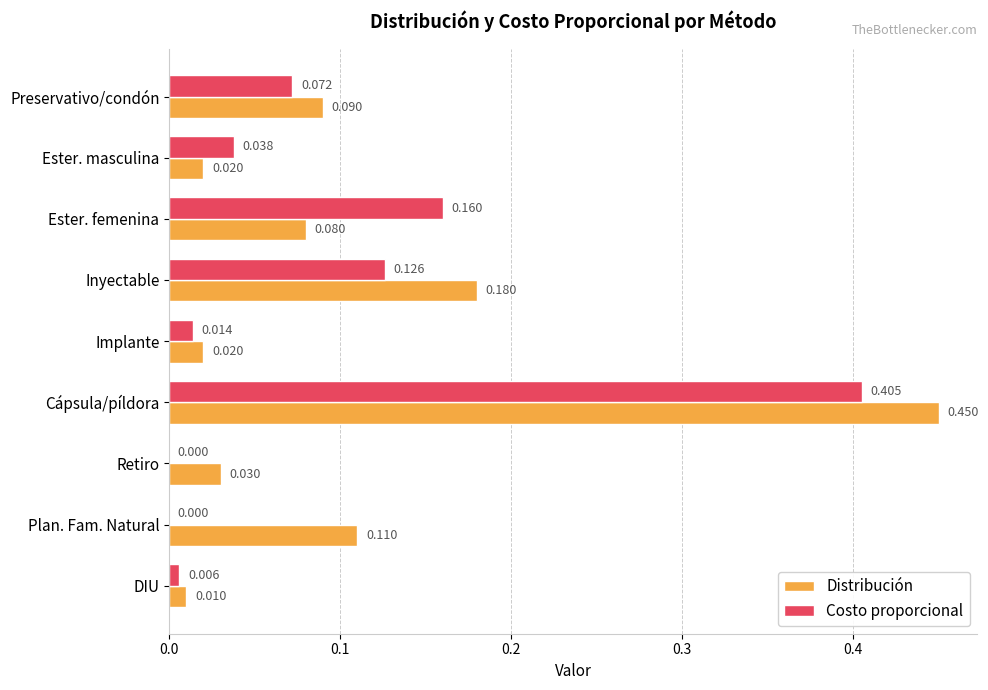

Between Implante and Plan. Fam. Natural, which series saw the biggest shift?

Distribución